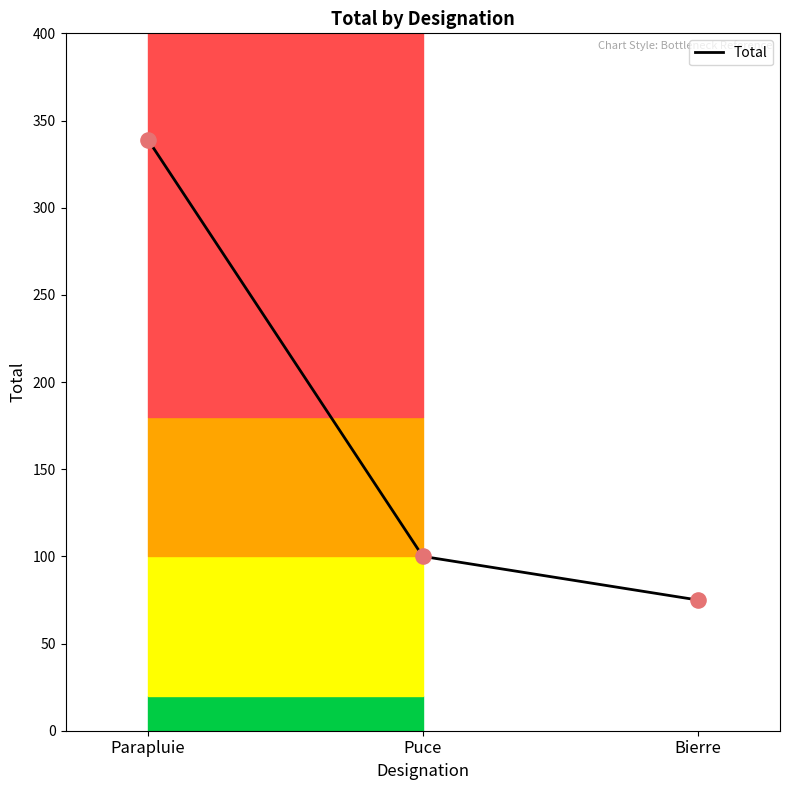

Between Bierre and Parapluie, which is larger?

Parapluie